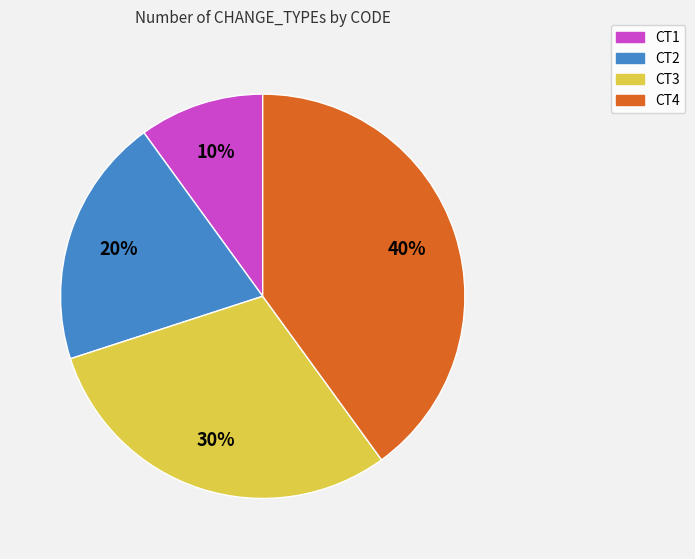

Is it true that CT3 is 30% of the pie?

True